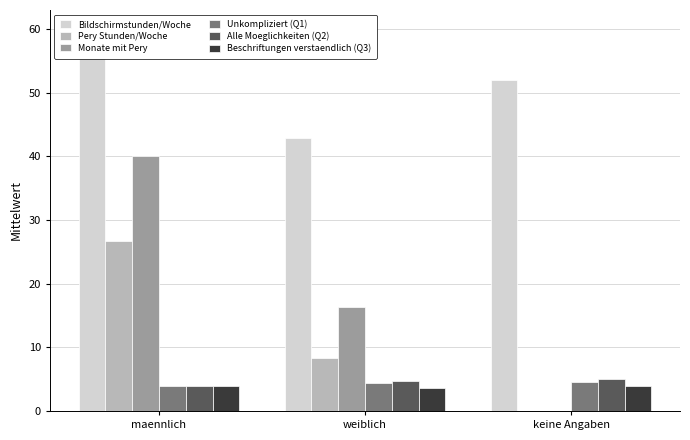

What is the total value across all series at keine Angaben?

65.5